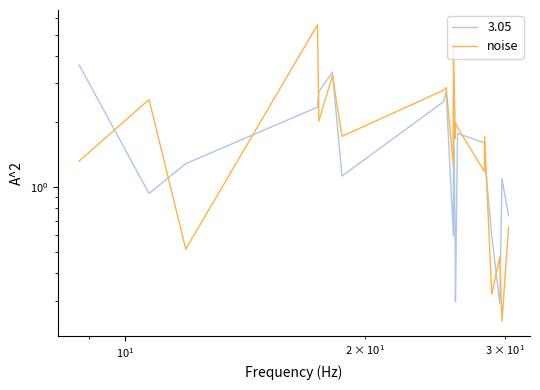

What is the maximum value shown in the chart?

5.6